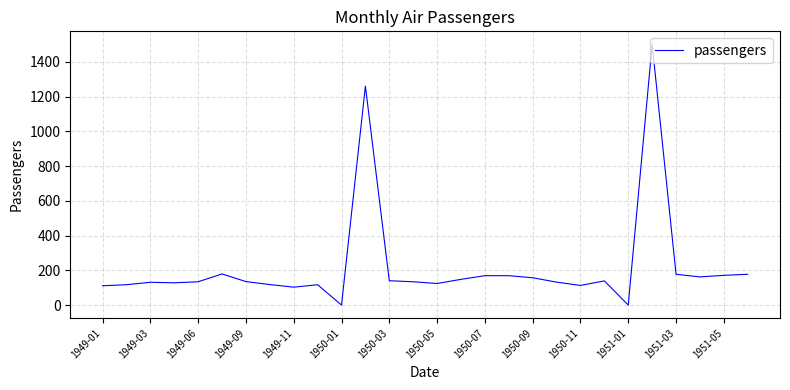

What is the difference between the maximum and minimum values?

1499